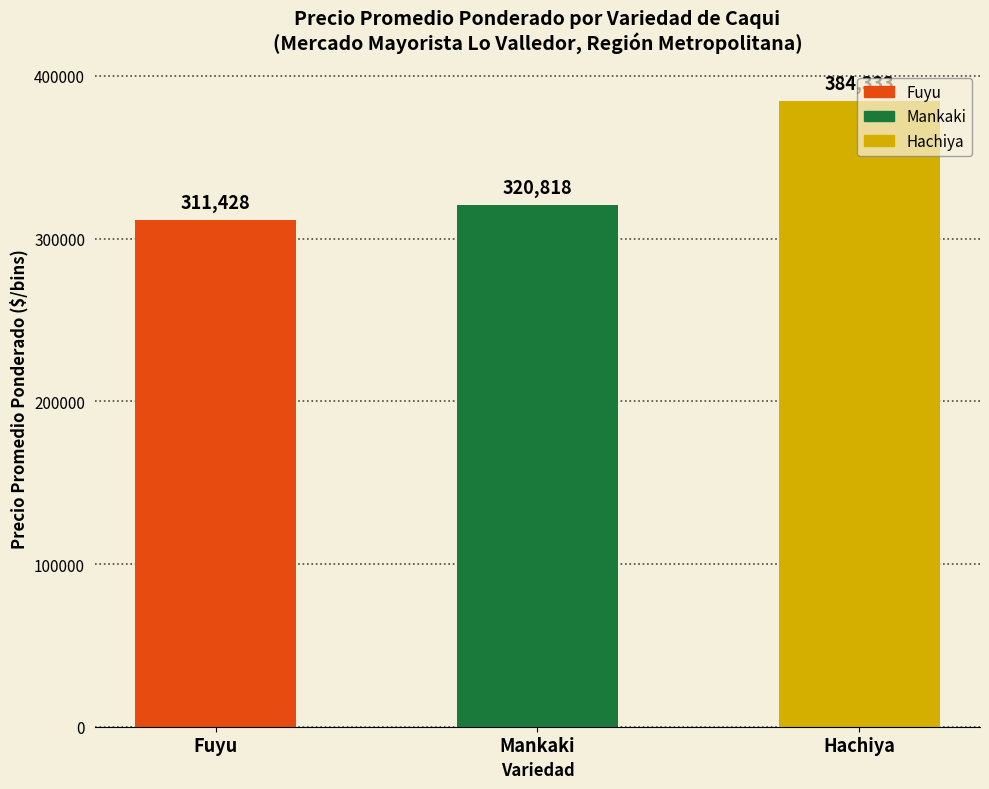

What is the value of the 2nd bar from the left?

320818